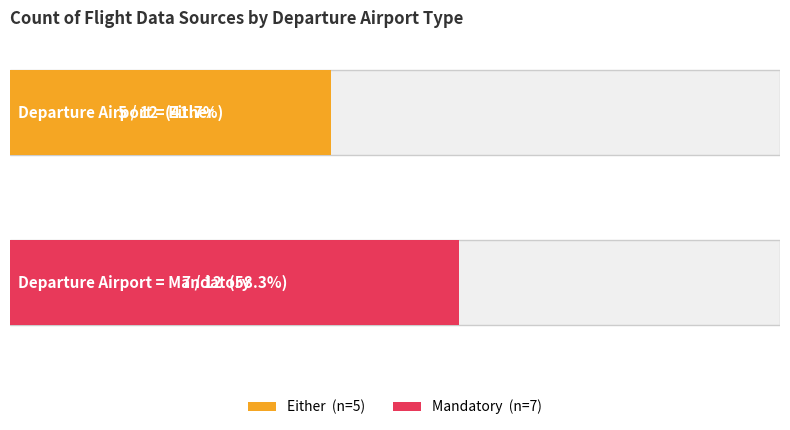

Rank the series by their average value, from lowest to highest.

Either, Mandatory